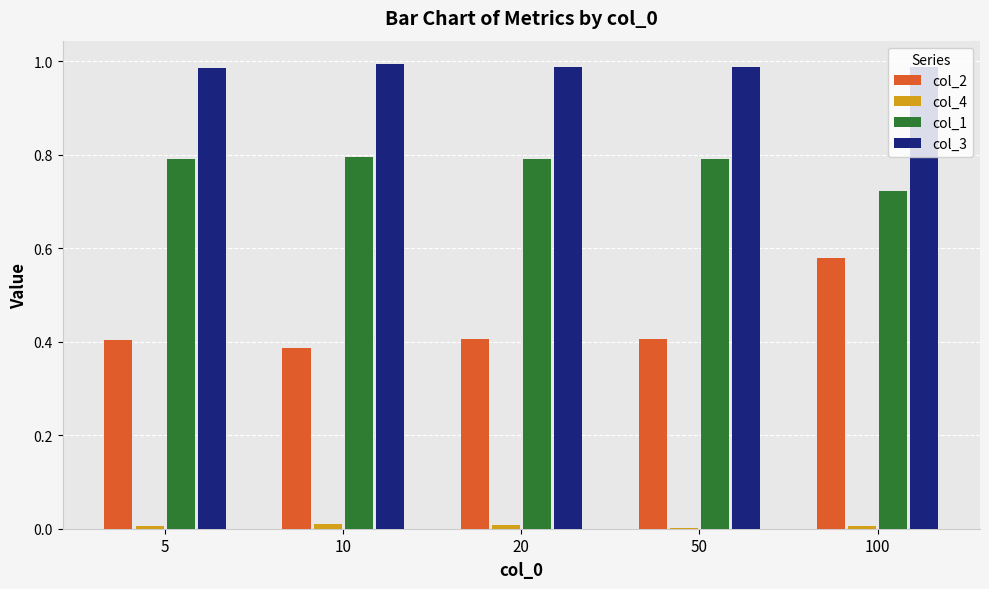

How many groups of bars are there?

5